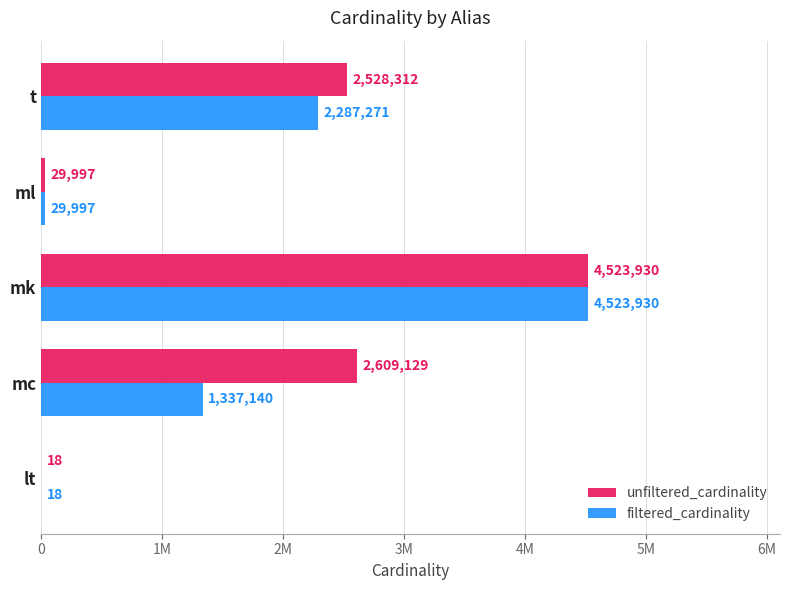

At which category is the sum across all series the highest?

mk